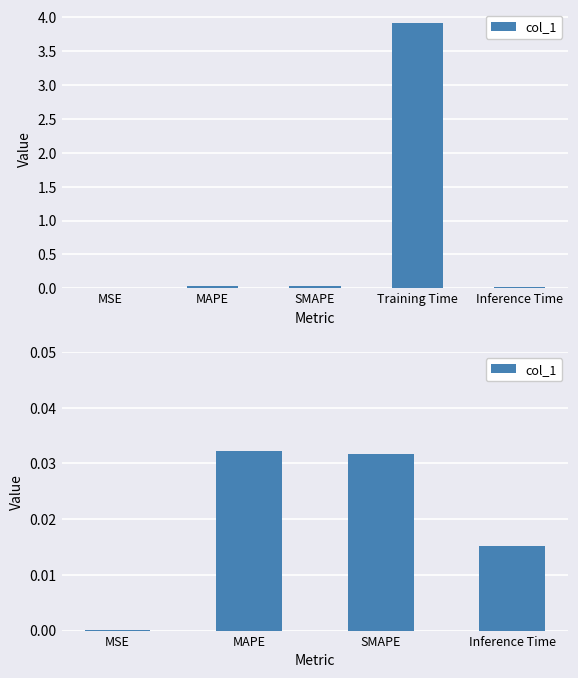

What position from the left is MSE?

1